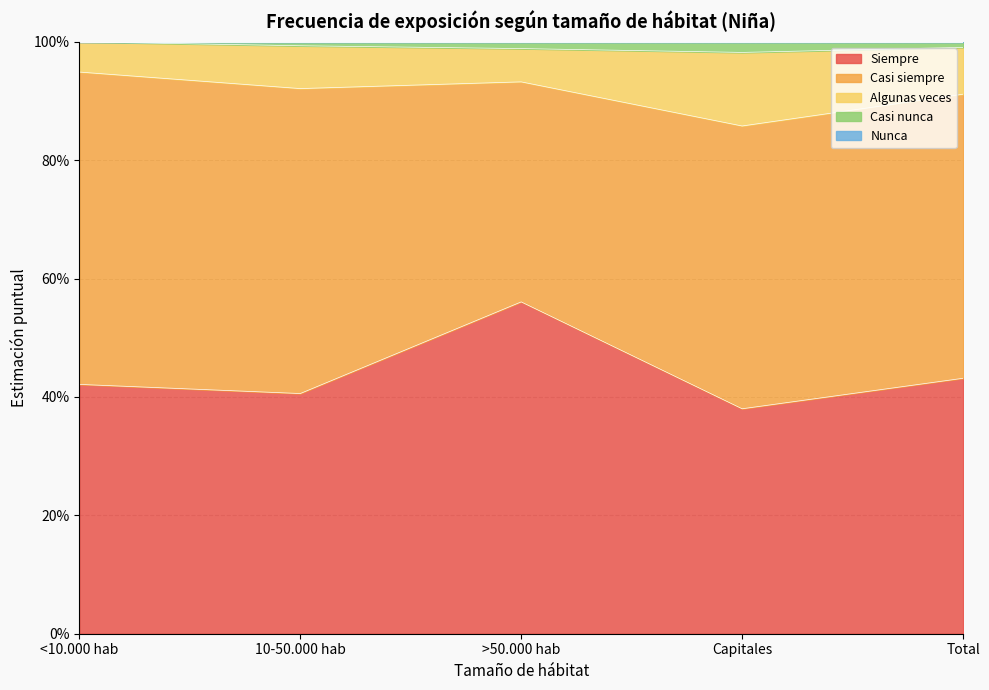

How many interior local valleys does the Siempre series have?

2